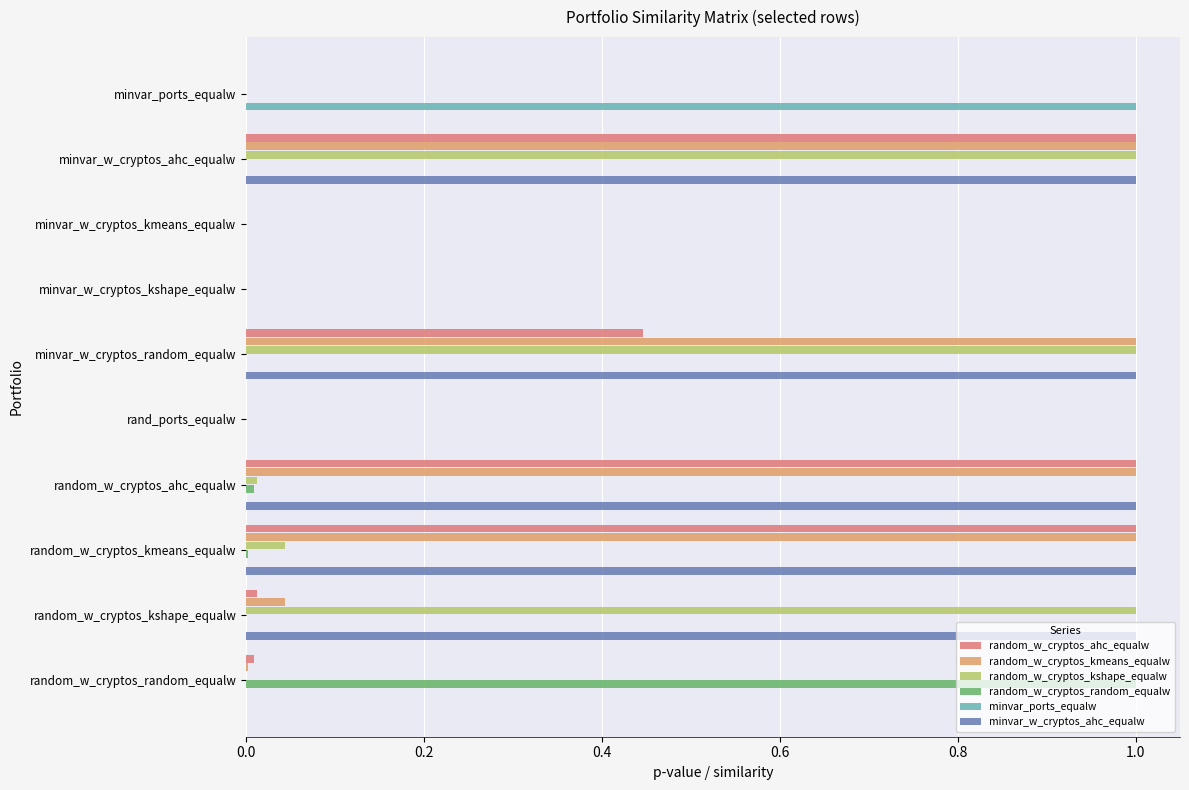

What are all the series names shown in the legend?

random_w_cryptos_ahc_equalw, random_w_cryptos_kmeans_equalw, random_w_cryptos_kshape_equalw, random_w_cryptos_random_equalw, minvar_ports_equalw, minvar_w_cryptos_ahc_equalw